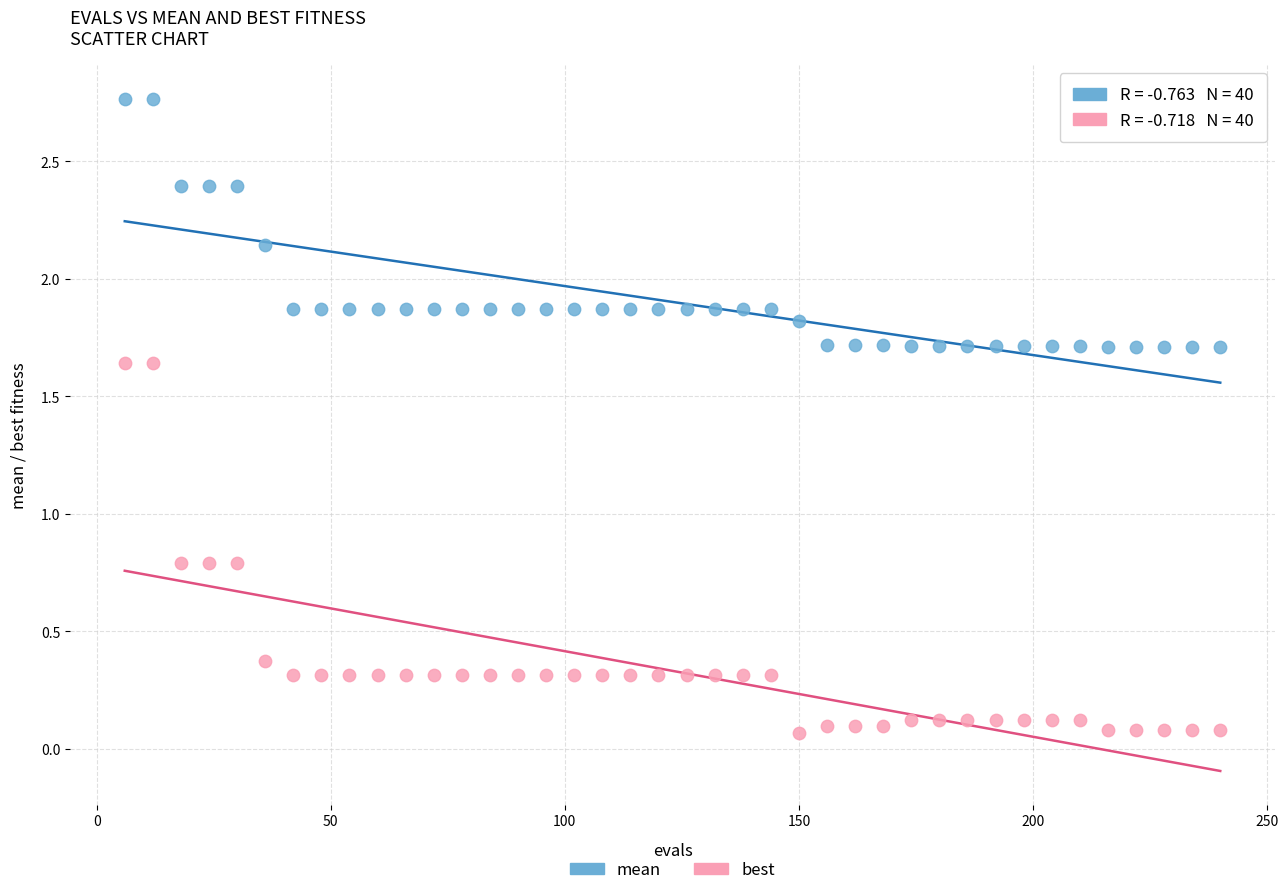

Across all data points, what is the range of X values (max minus min)?

234.0